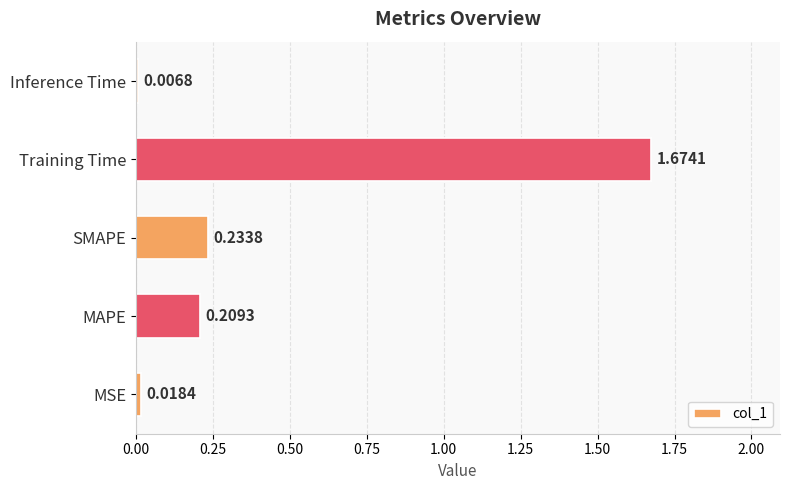

What is the sum of all values?

2.1